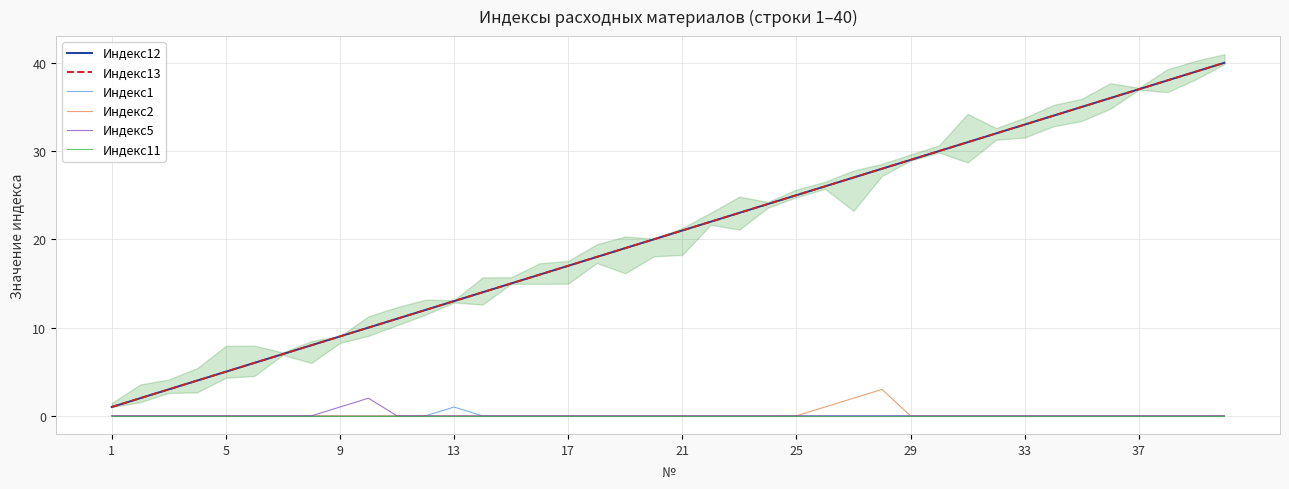

Rank the series at 13 from highest to lowest value.

Индекс12, Индекс13, Индекс1, Индекс2, Индекс5, Индекс11